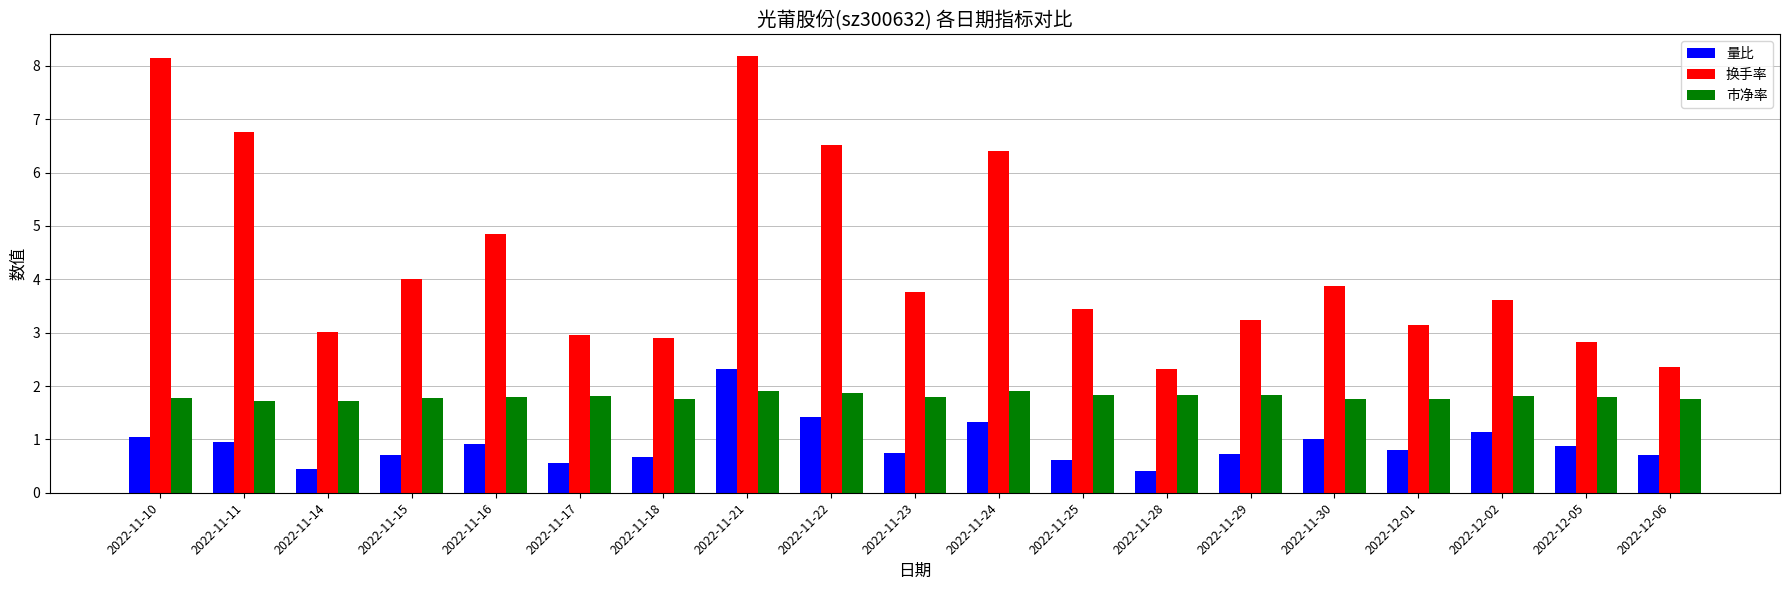

What is the total value across all series at 2022-11-15?

6.5